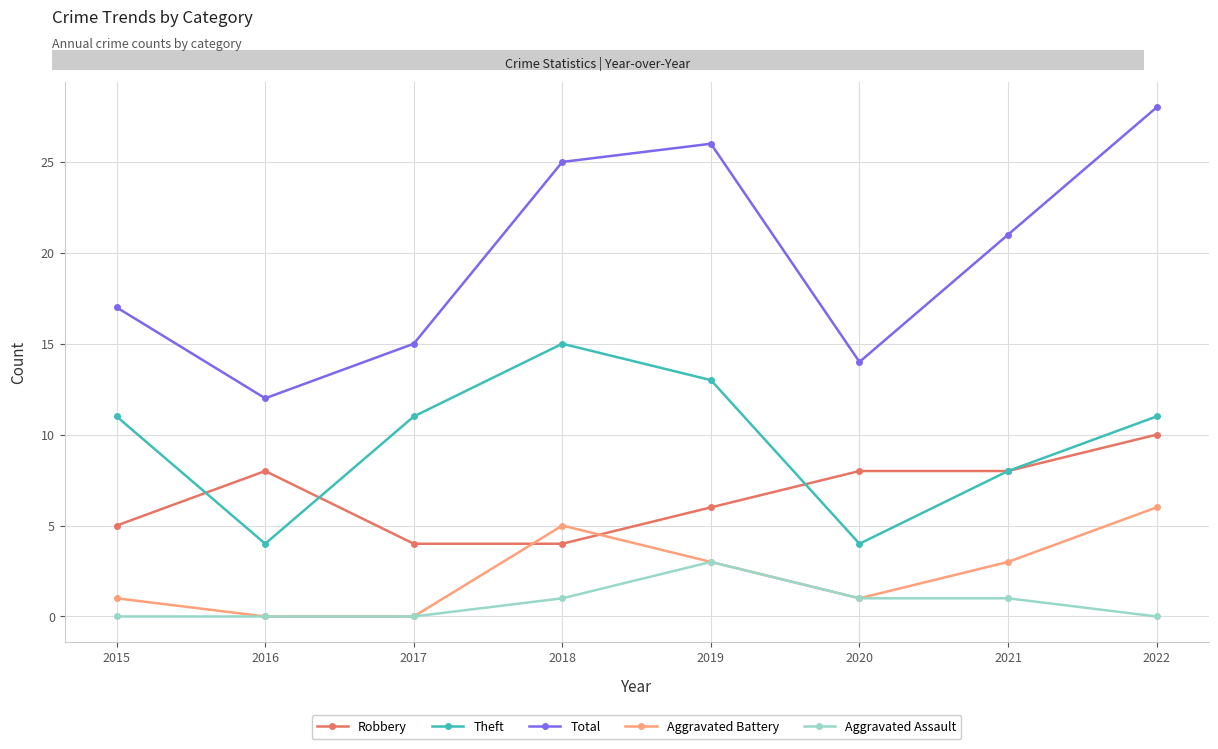

What is the sum of all Theft values?

77